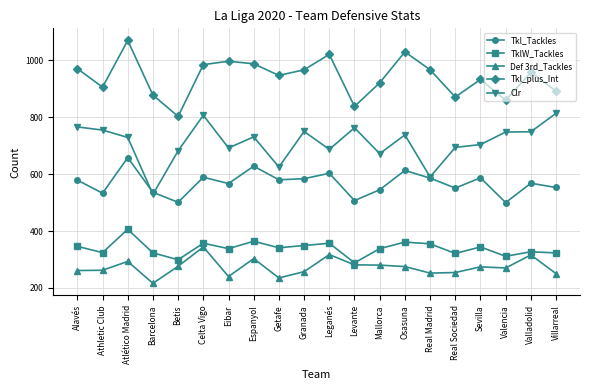

What is the spread (max minus min) of values at Alavés?

710